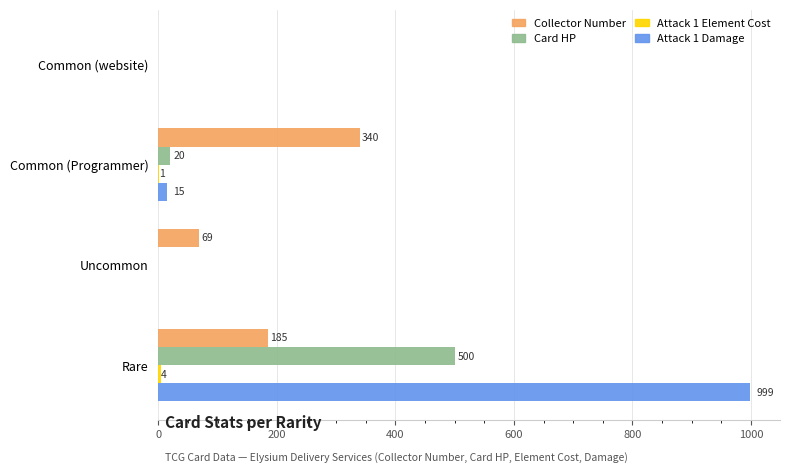

Is it true that Card HP equals -233 at Common (website)?

False